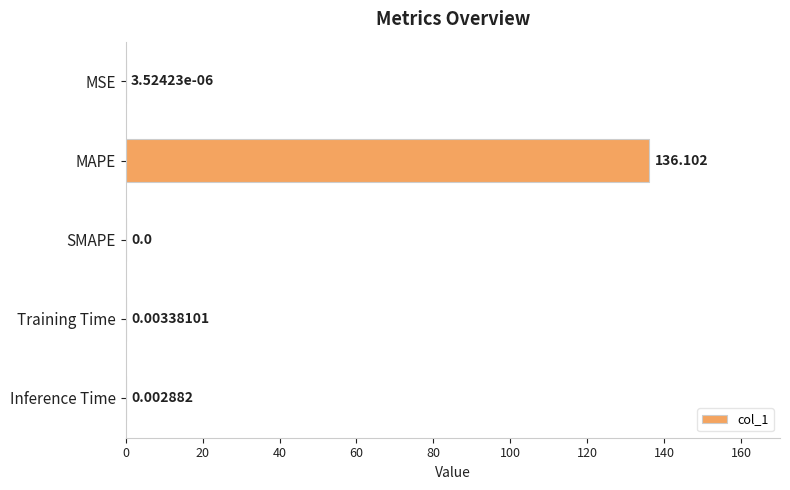

What is the maximum value shown in the chart?

136.1